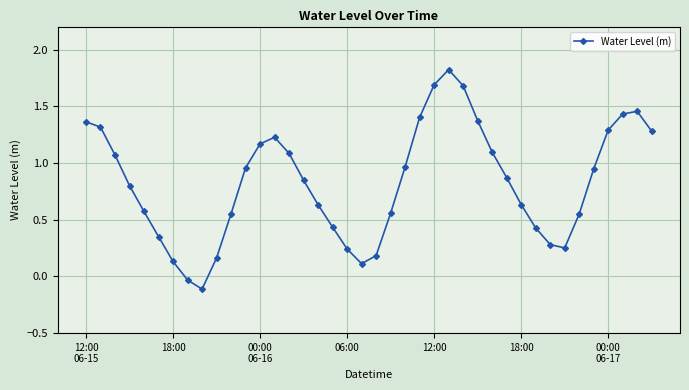

What is the sum of all values?

33.1